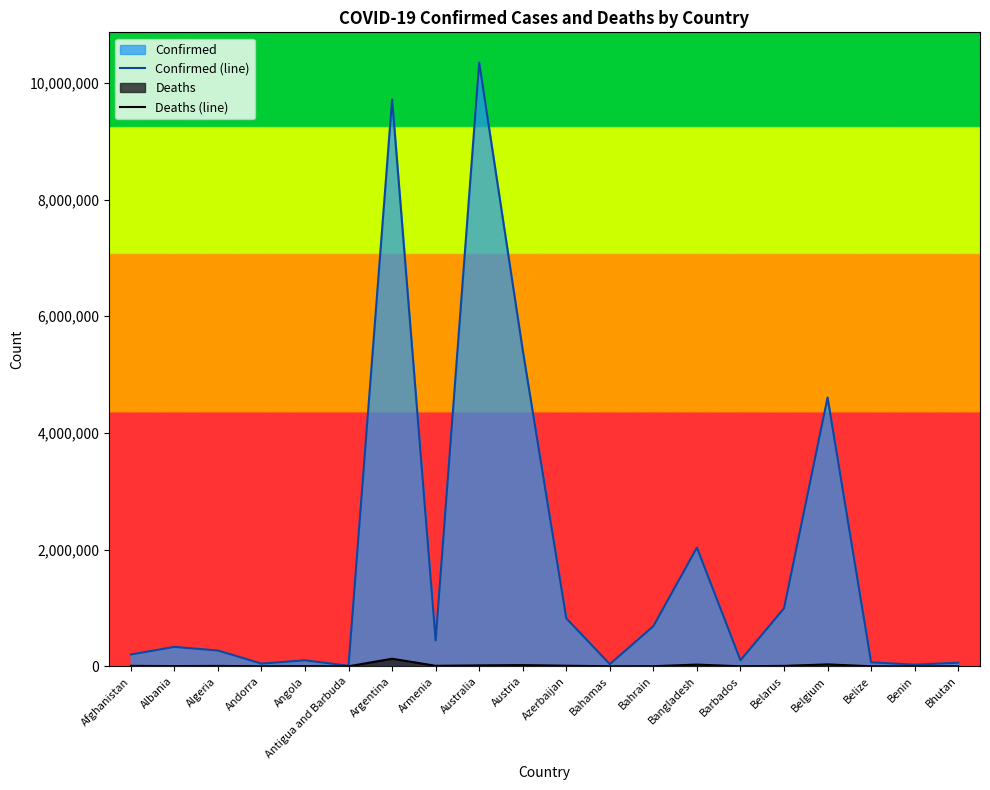

What position from the left is Algeria?

3